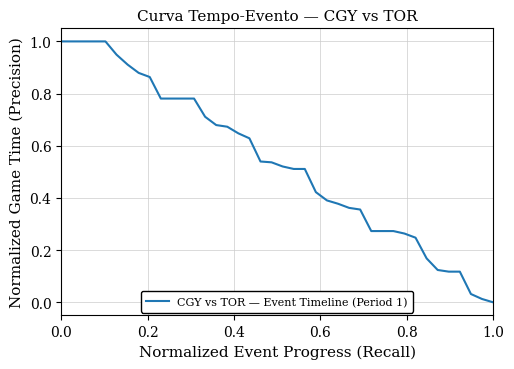

What is the greatest value displayed?

1.0